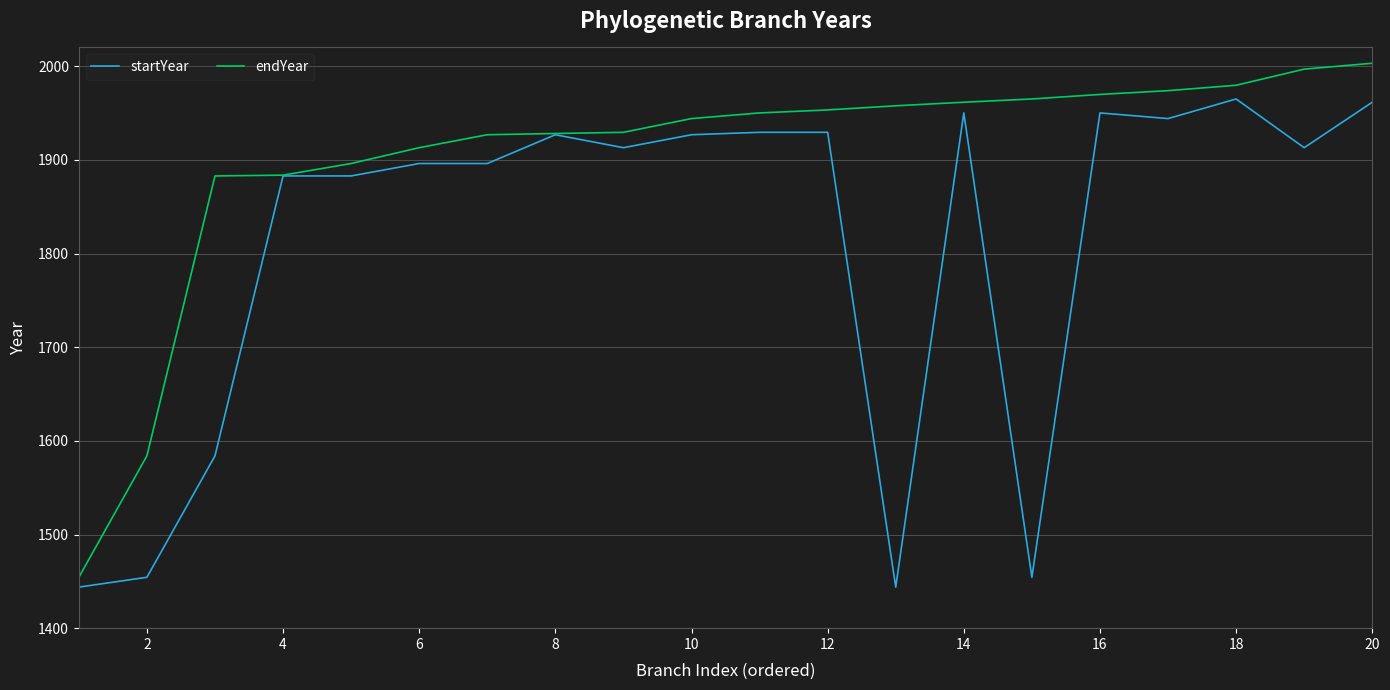

Rank the series by their average value, from lowest to highest.

startYear, endYear